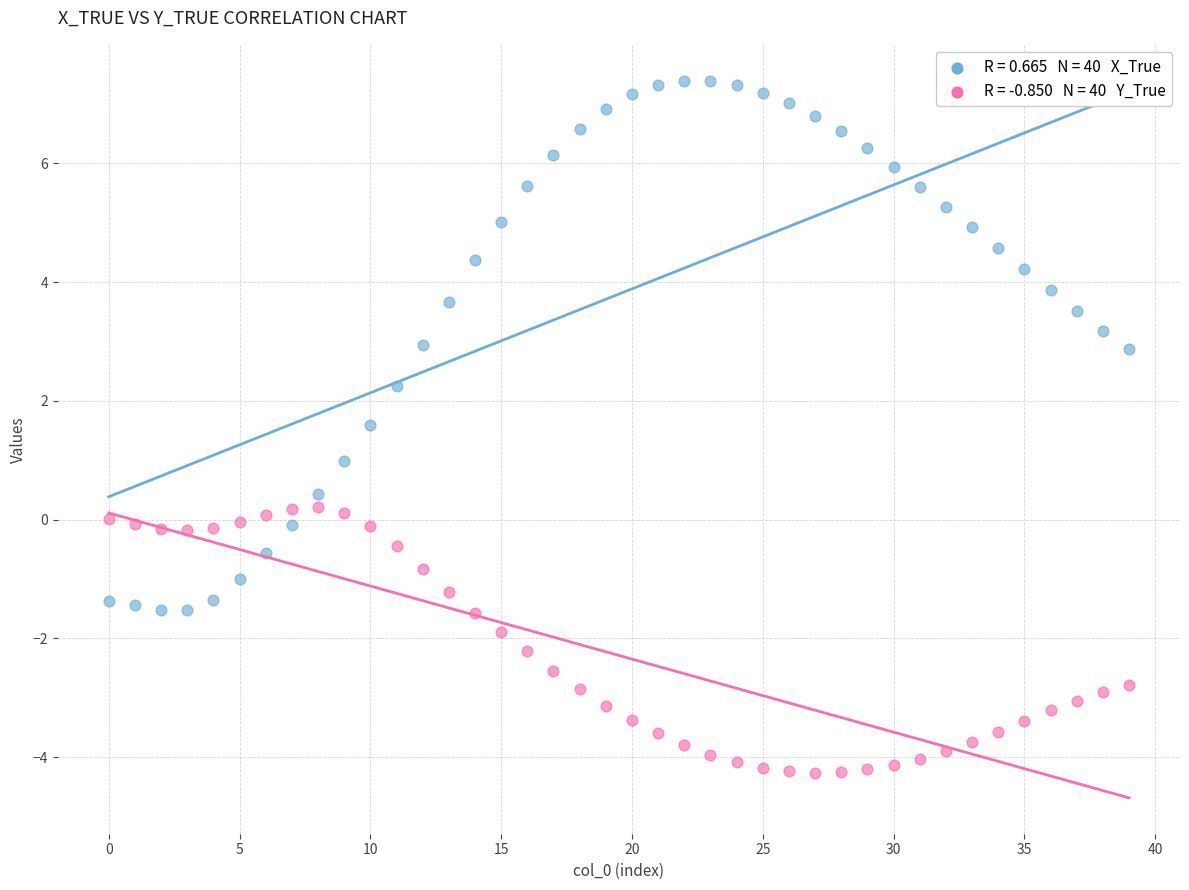

Across all data points, what is the range of Y values (max minus min)?

11.7